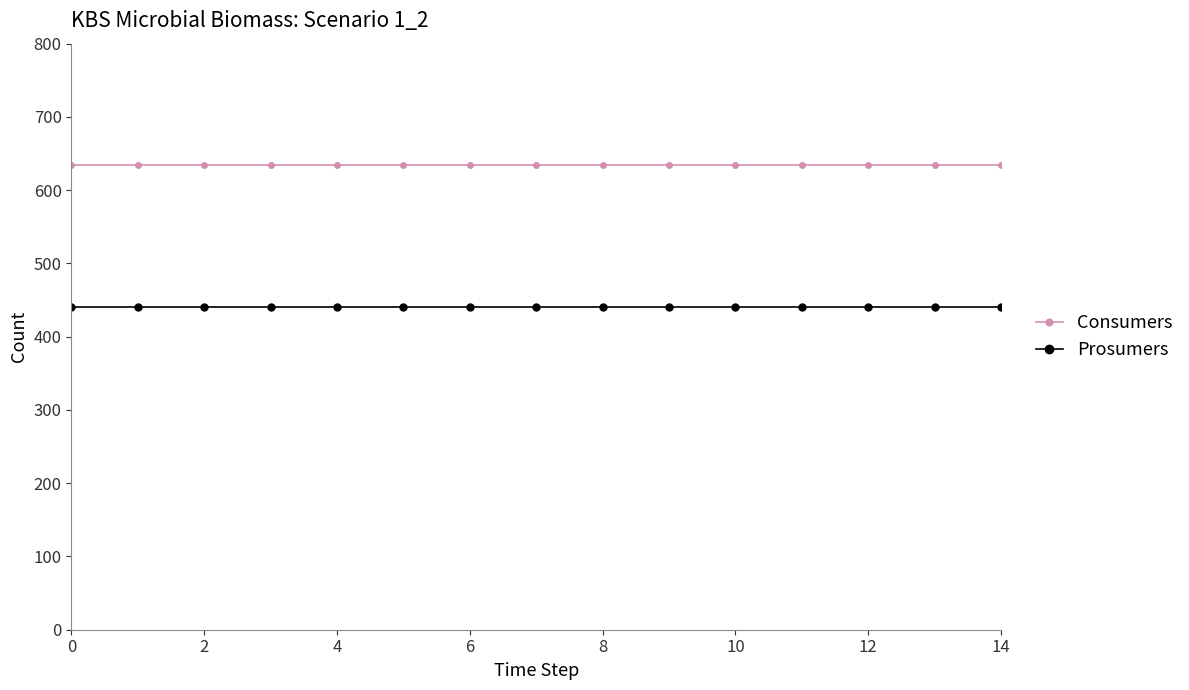

Rank the series by their average value, from highest to lowest.

Consumers, Prosumers